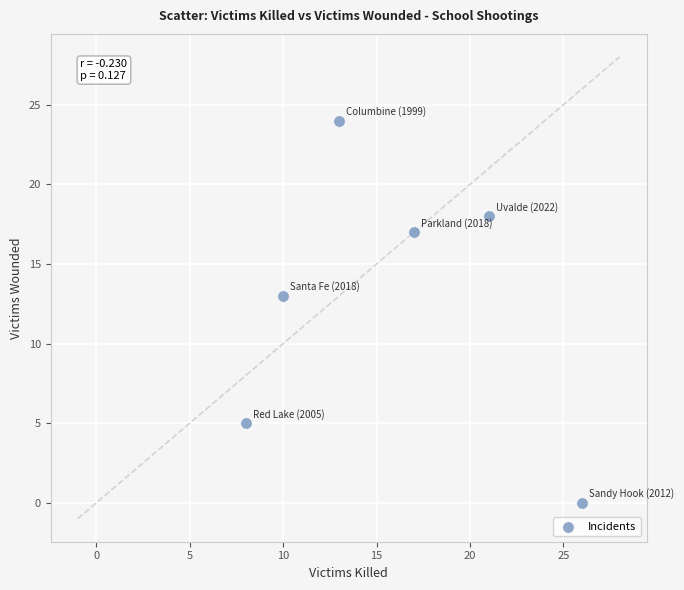

What Y value in the scatter plot is closest to 12?

13